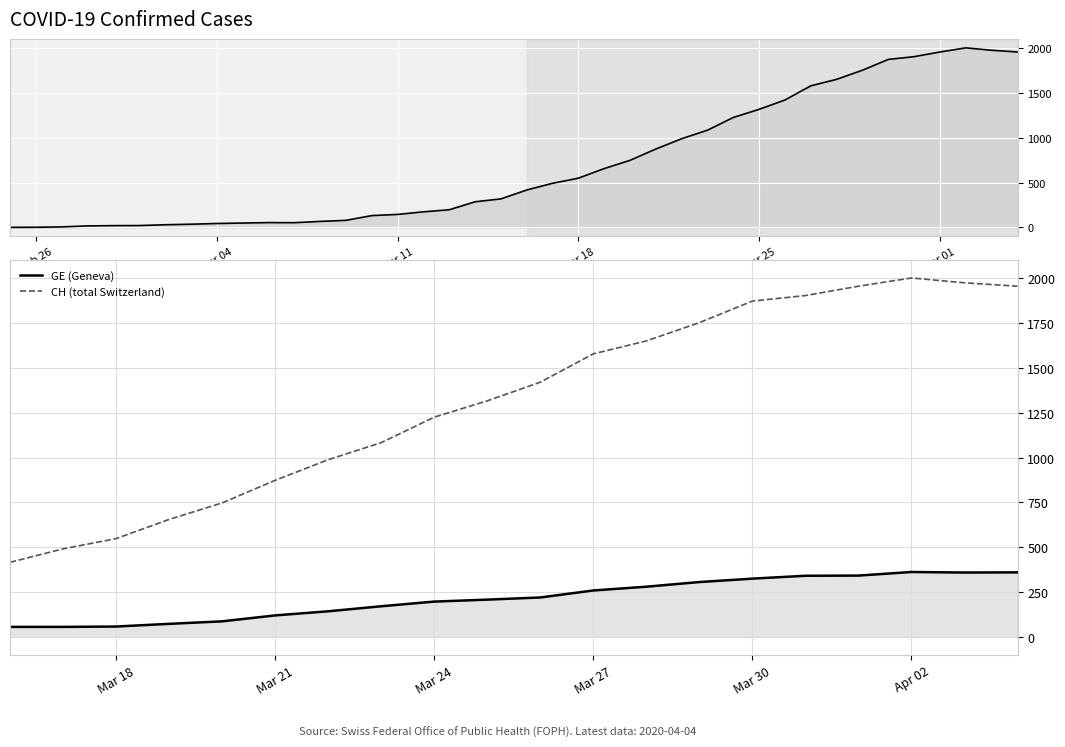

True or false: CH (total Switzerland) and GE (Geneva) cross at least once.

False